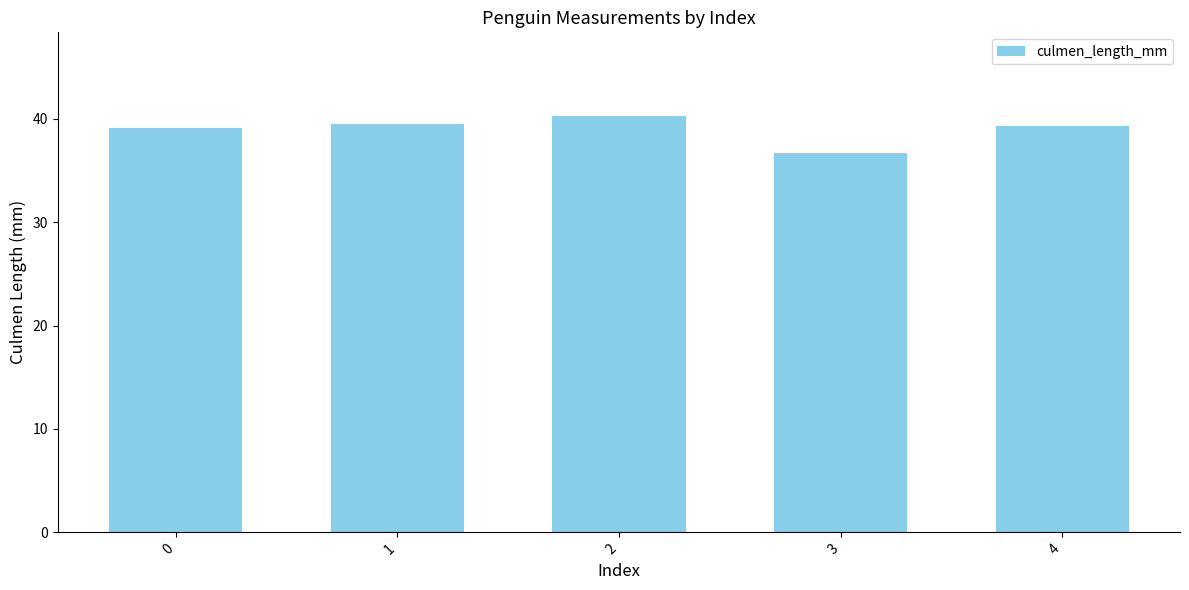

Does the chart contain stacked bars?

No